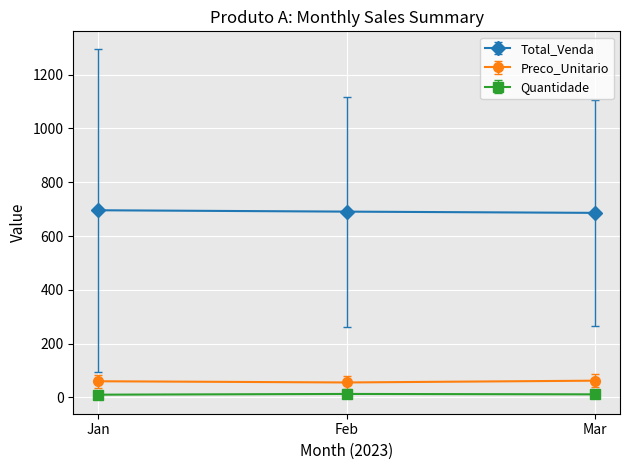

At how many categories does at least one series exceed 352?

3